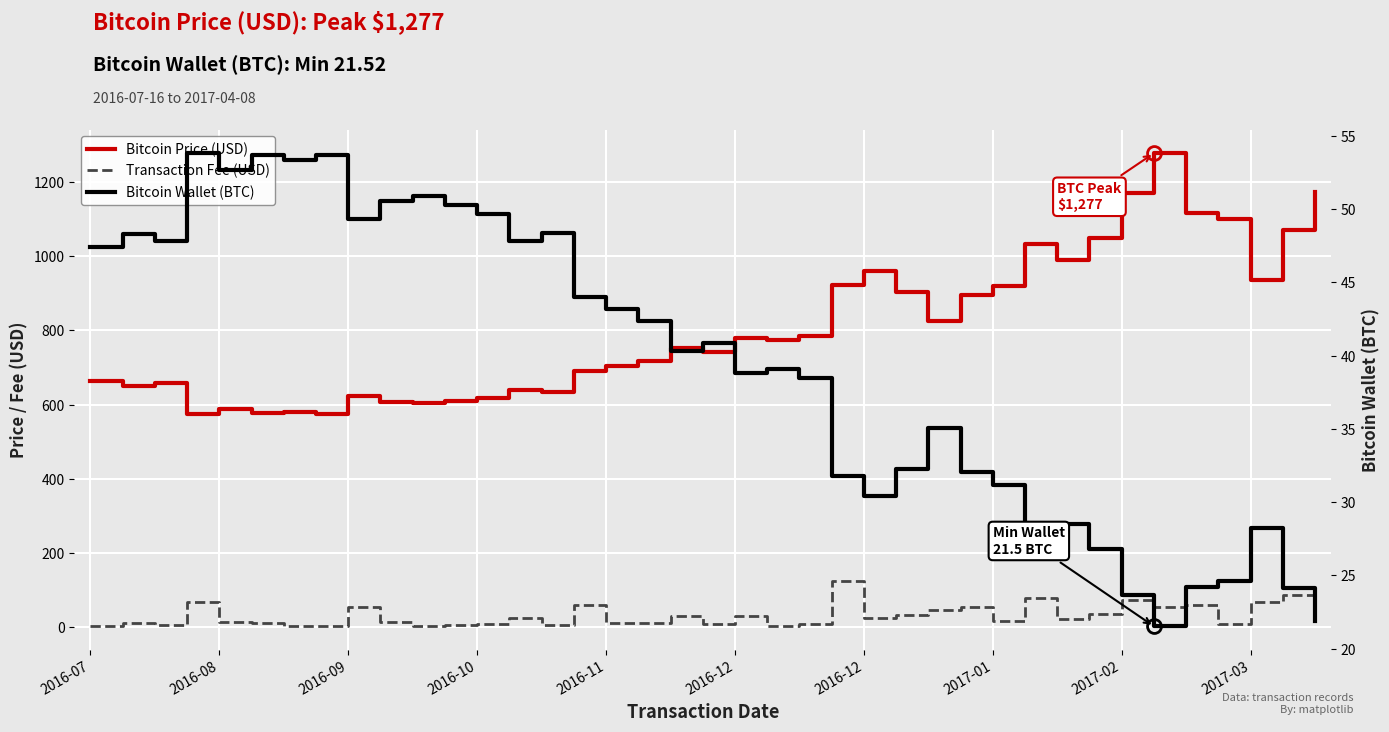

What is the value of the Bitcoin Wallet (BTC) point at the 19th from the left?

40.3